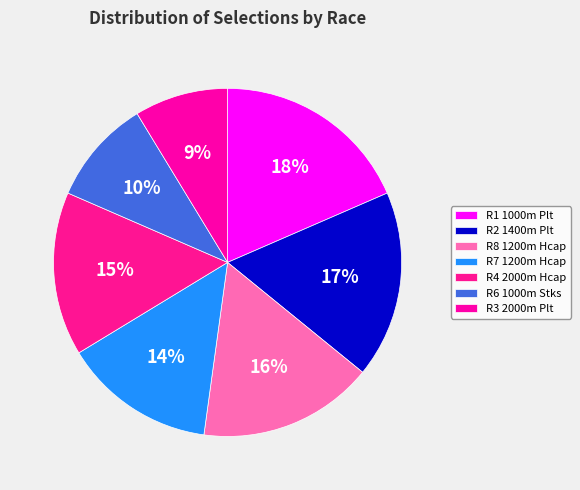

How many segments does this pie chart have?

7